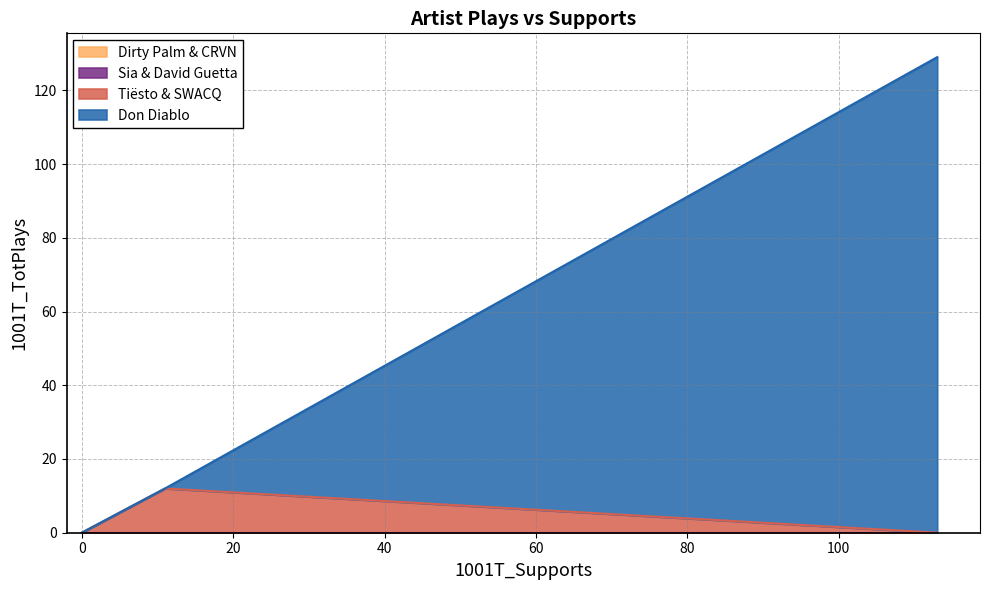

Rank the categories by value from highest to lowest.

Don Diablo, Tiësto & SWACQ, Dirty Palm & CRVN, Sia & David Guetta